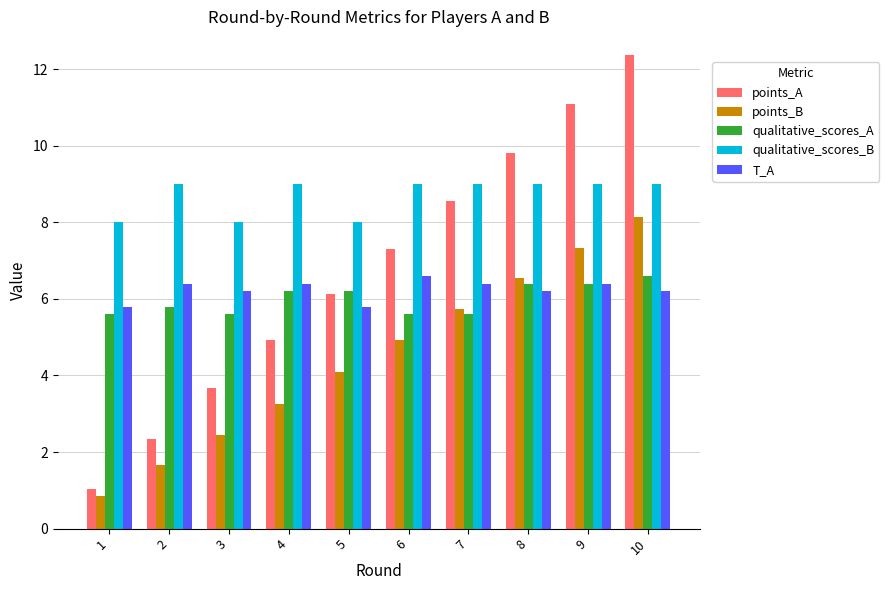

What are all the series names shown in the legend?

points_A, points_B, qualitative_scores_A, qualitative_scores_B, T_A